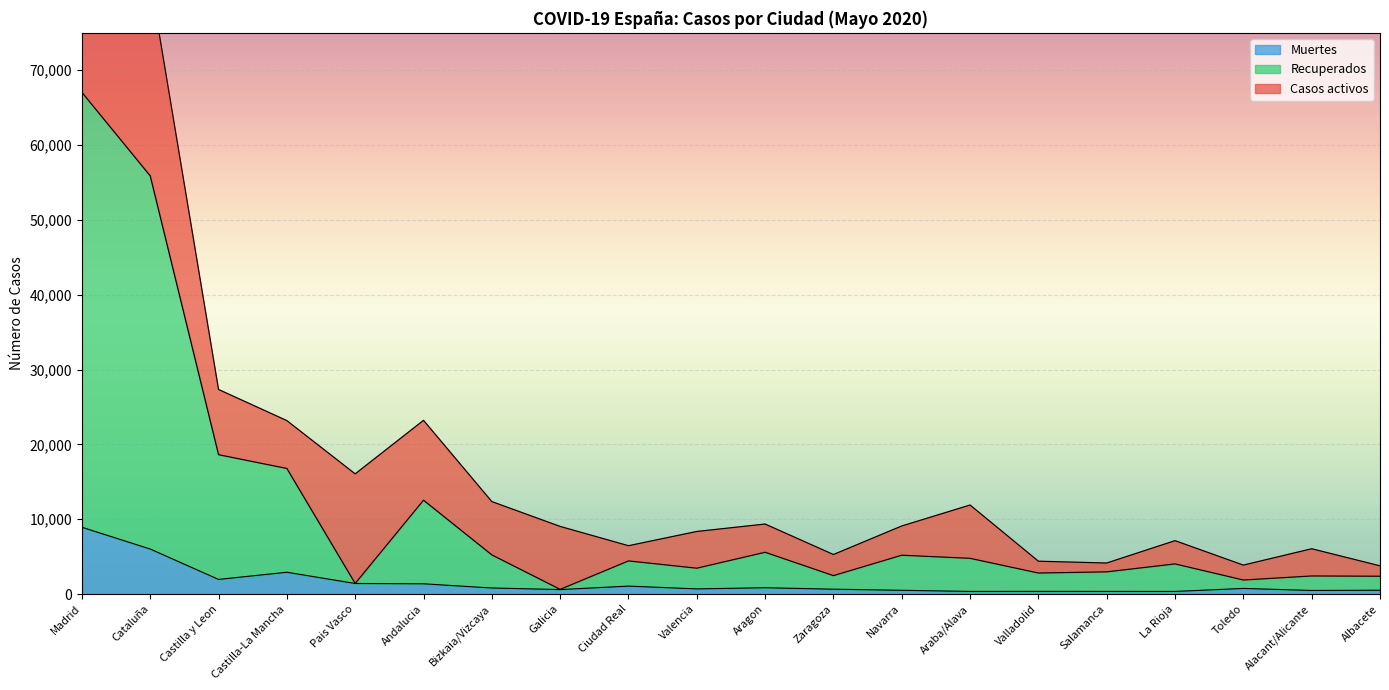

Rank the categories by Muertes value from highest to lowest.

Madrid, Cataluña, Castilla-La Mancha, Castilla y Leon, Pais Vasco, Andalucia, Ciudad Real, Aragon, Bizkaia/Vizcaya, Toledo, Valencia, Zaragoza, Galicia, Albacete, Navarra, Alacant/Alicante, Valladolid, Salamanca, Araba/Alava, La Rioja